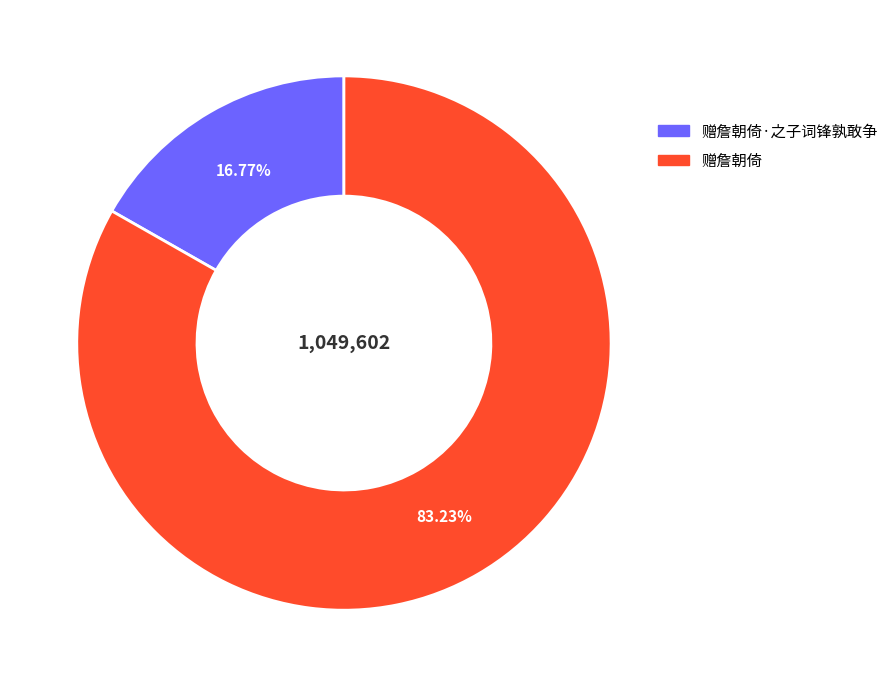

The 赠詹朝倚 slice represents 96% of the pie. True or false?

False